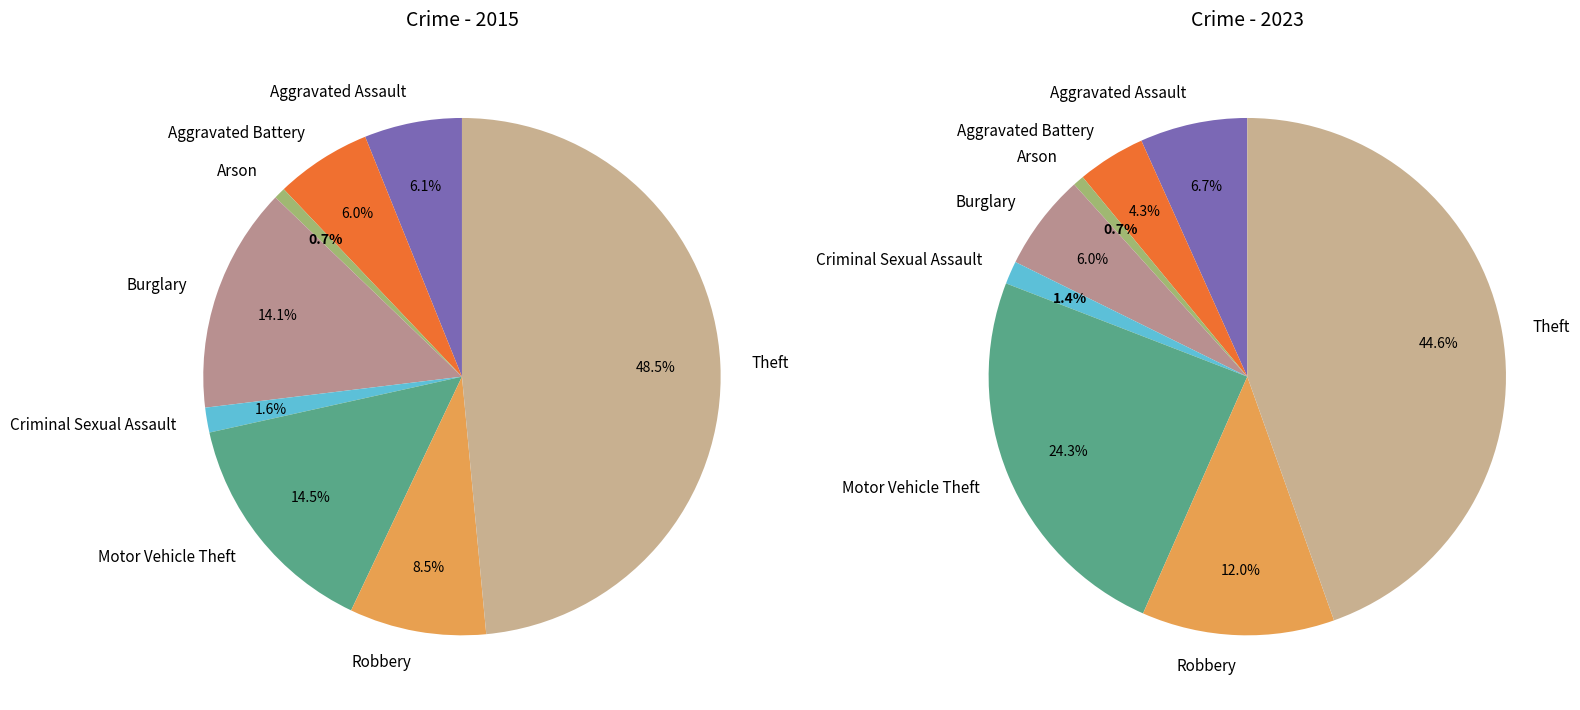

Count the number of slices in the pie.

8